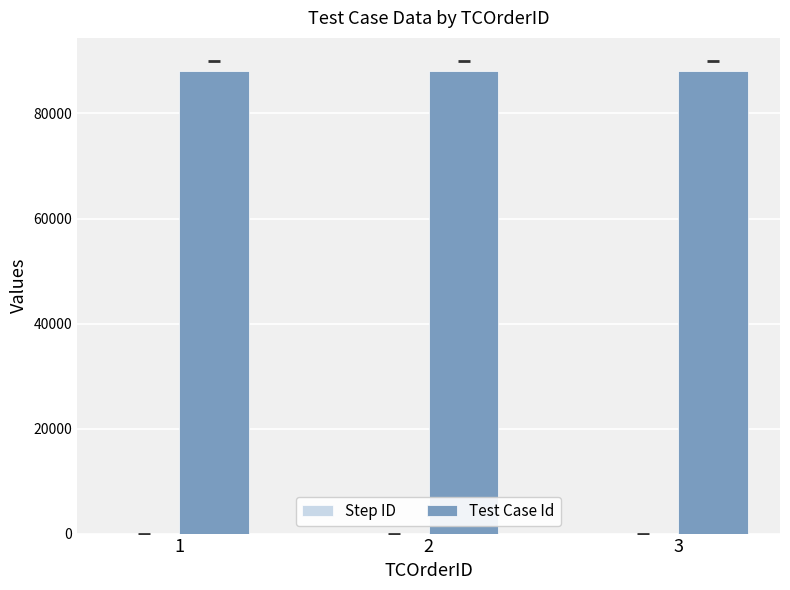

What value does the Test Case Id series have at 2?

88139